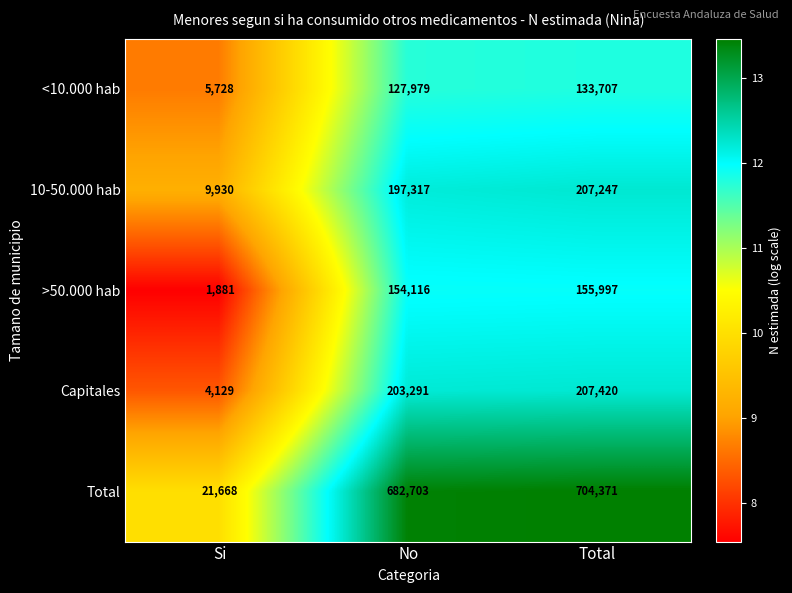

What is the smallest value displayed?

1881